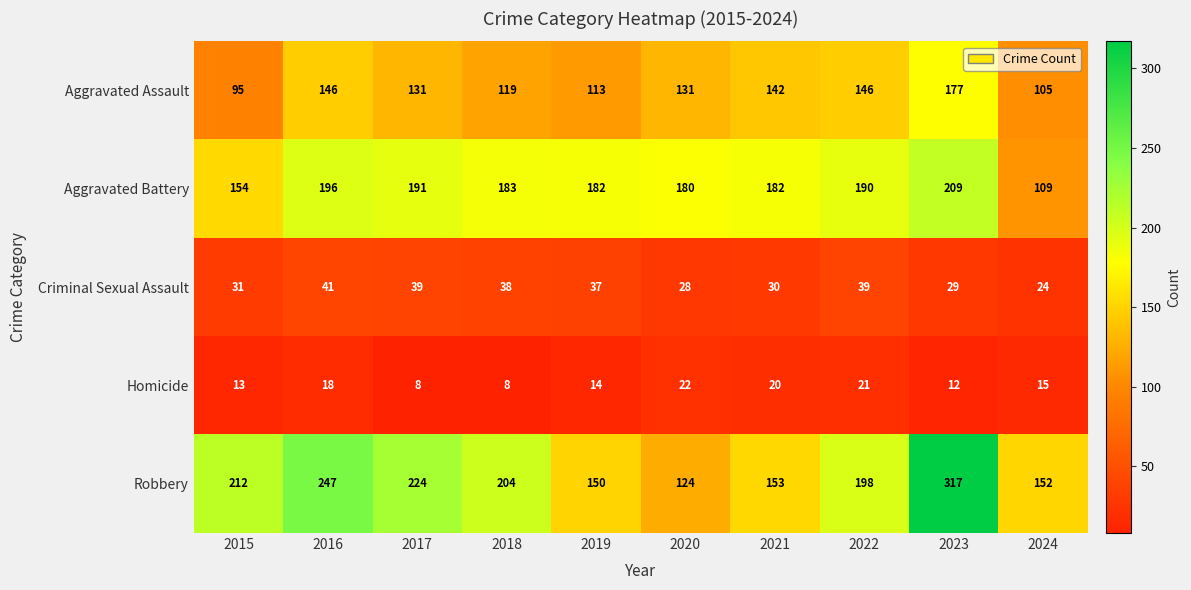

At how many categories does at least one series exceed 225?

2